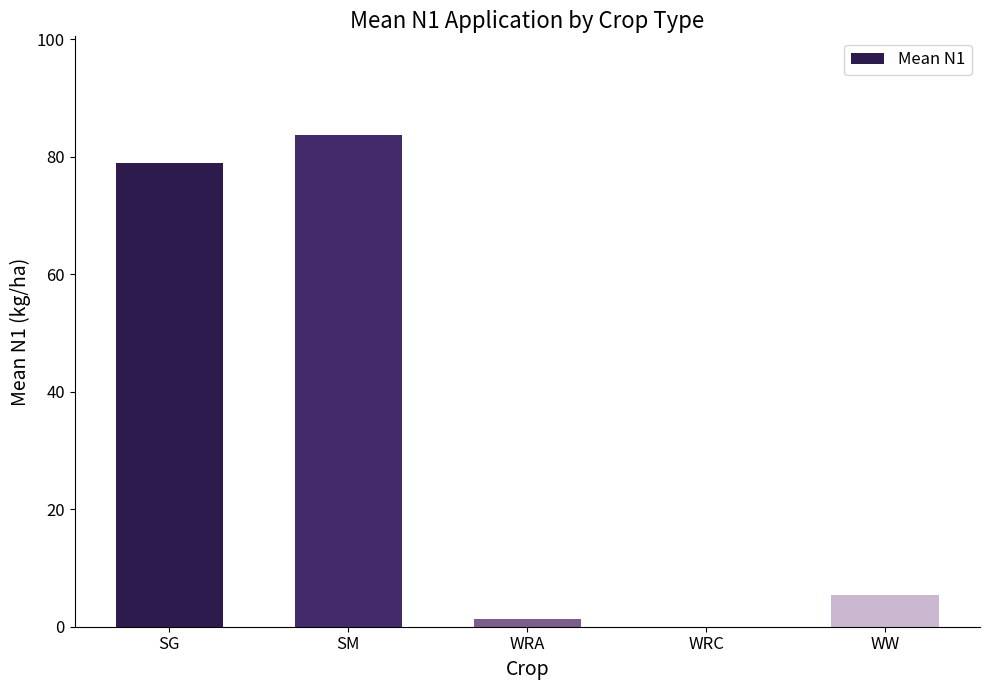

What is the maximum value shown in the chart?

83.7